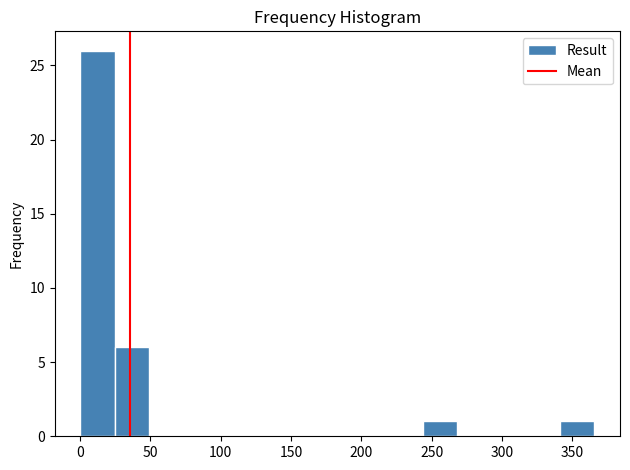

How tall is the bar that spans 340 to 365 on the x-axis? Neither the bar edges nor the heights are printed on the chart, so give them approximately, as read against the axes.

1